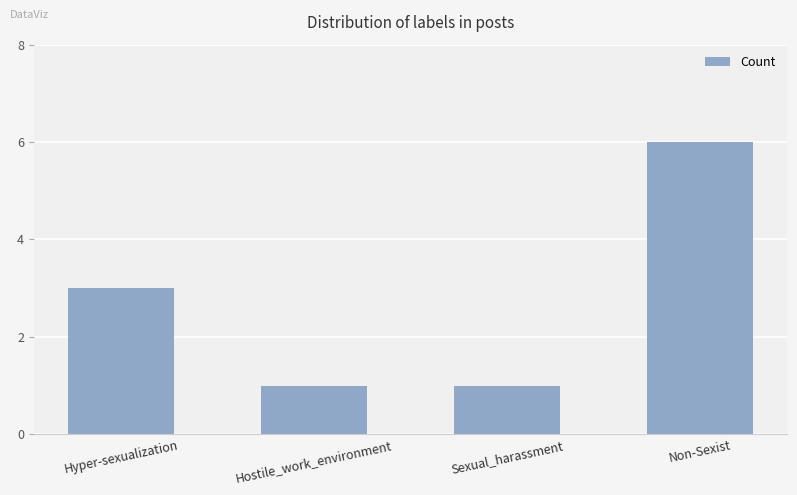

What is the minimum value shown in the chart?

1